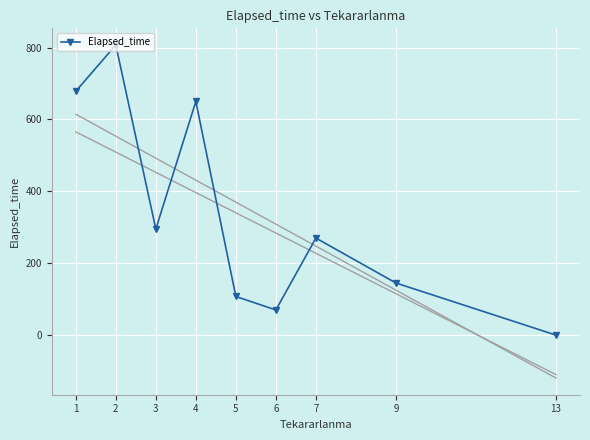

How many data points are above 270?

4